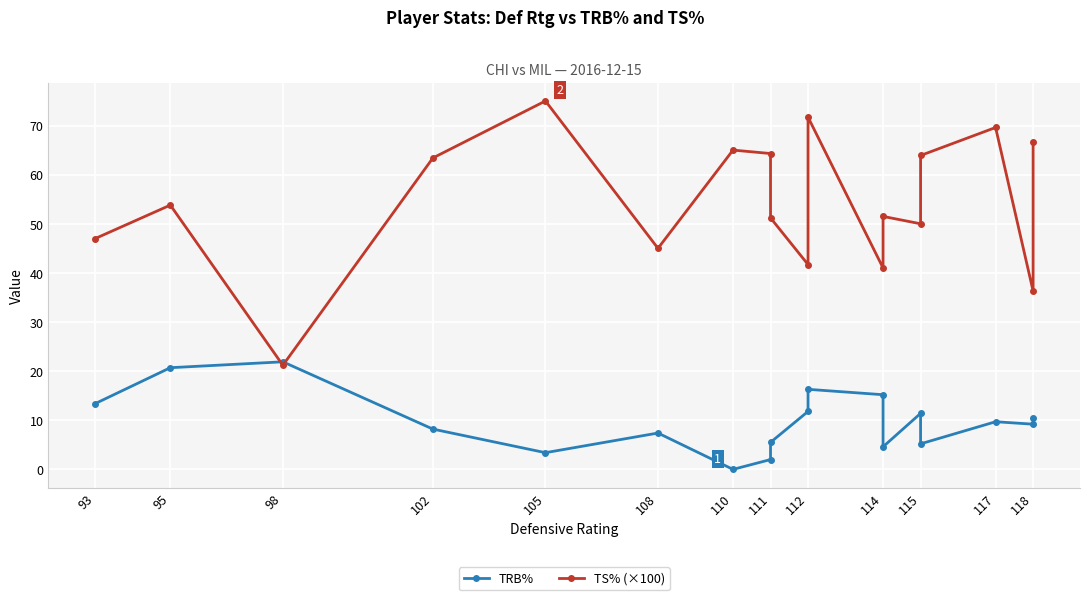

The TS% (×100) series shows 23.0 at 114. True or false?

False